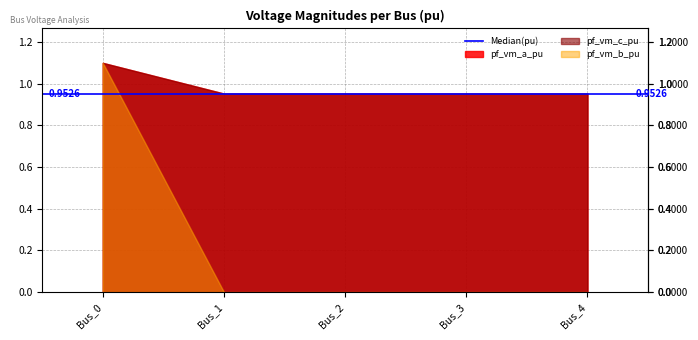

Reading left to right, what are all the values shown in this chart?

pf_vm_a_pu: Bus_0=1.1	Bus_1=1.0	Bus_2=1.0	Bus_3=1.0	Bus_4=1.0
pf_vm_b_pu: Bus_0=1.1	Bus_1=0.0	Bus_2=0.0	Bus_3=0.0	Bus_4=0.0
pf_vm_c_pu: Bus_0=1.1	Bus_1=1.0	Bus_2=1.0	Bus_3=1.0	Bus_4=1.0